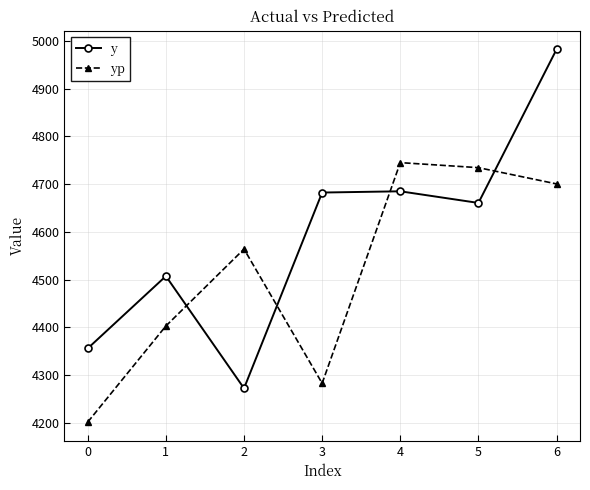

The yp series shows 2049.3 at 0. True or false?

False